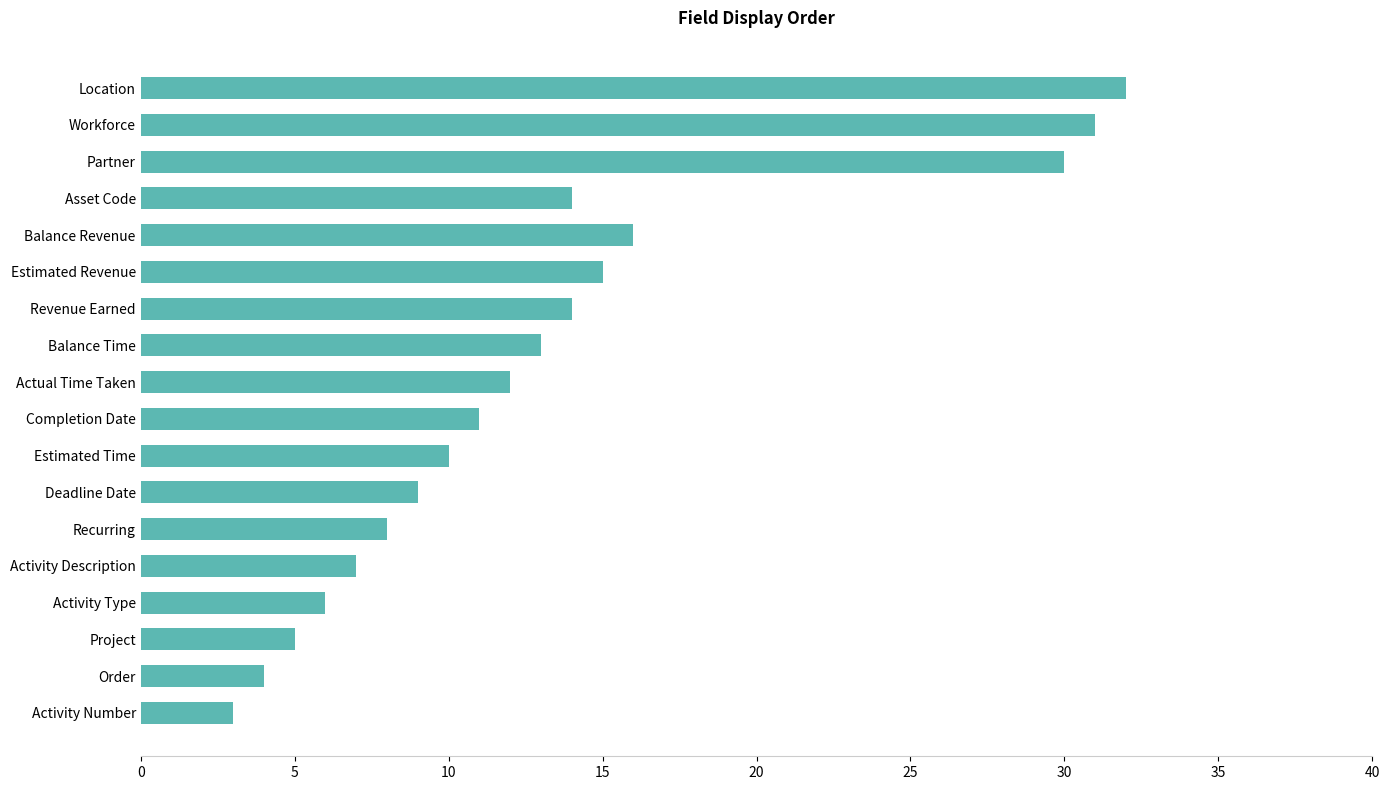

What is the greatest value displayed?

32